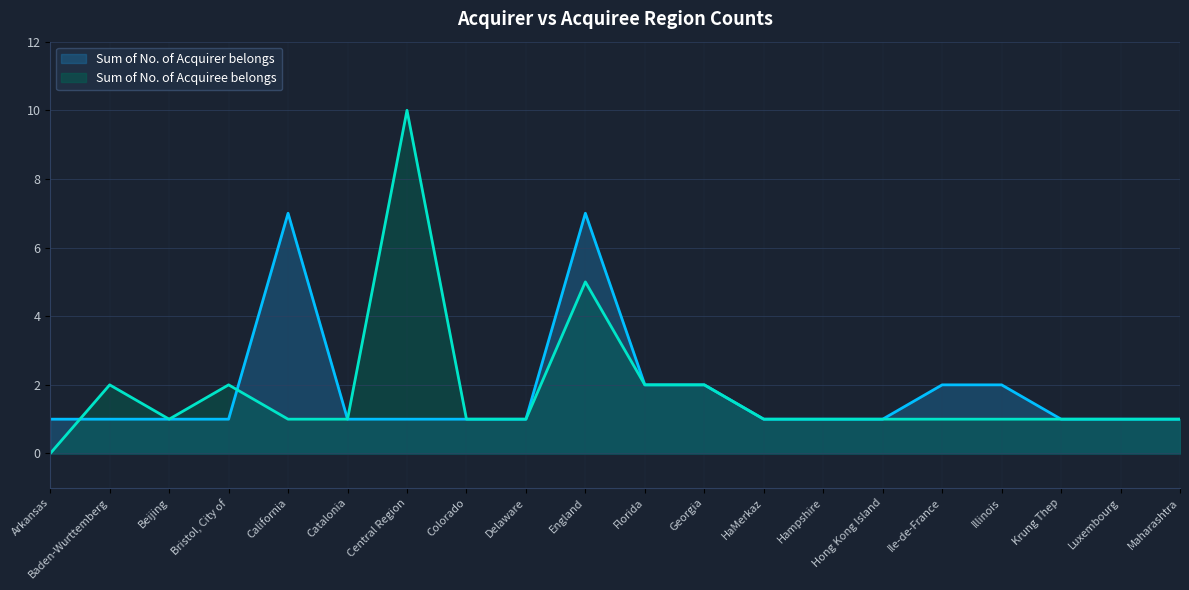

Rank the series by their maximum value, from highest to lowest.

Sum of No. of Acquiree belongs, Sum of No. of Acquirer belongs